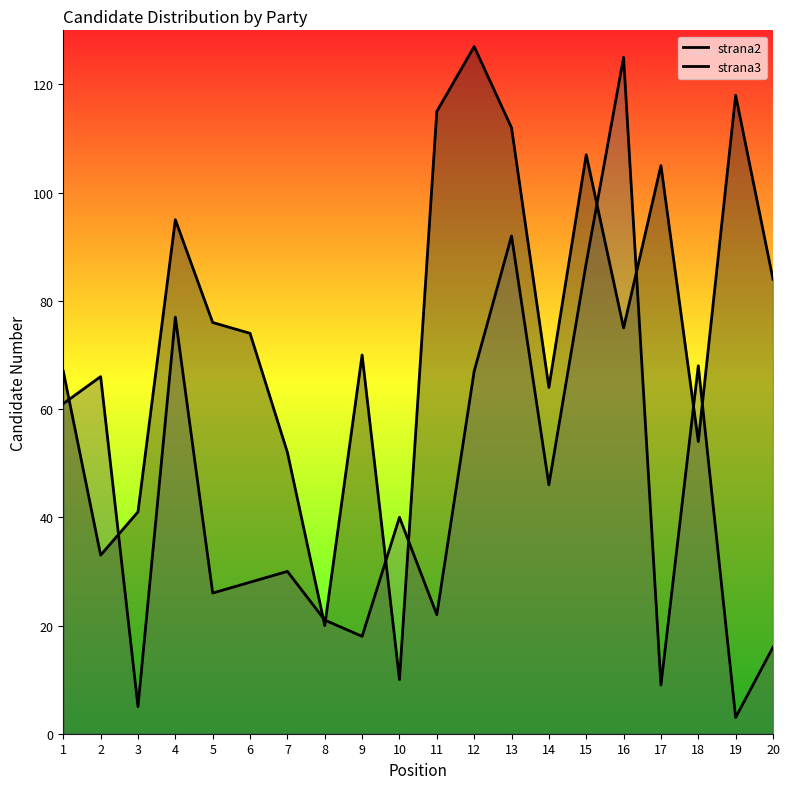

Is it true that strana3 equals 8 at 5?

False